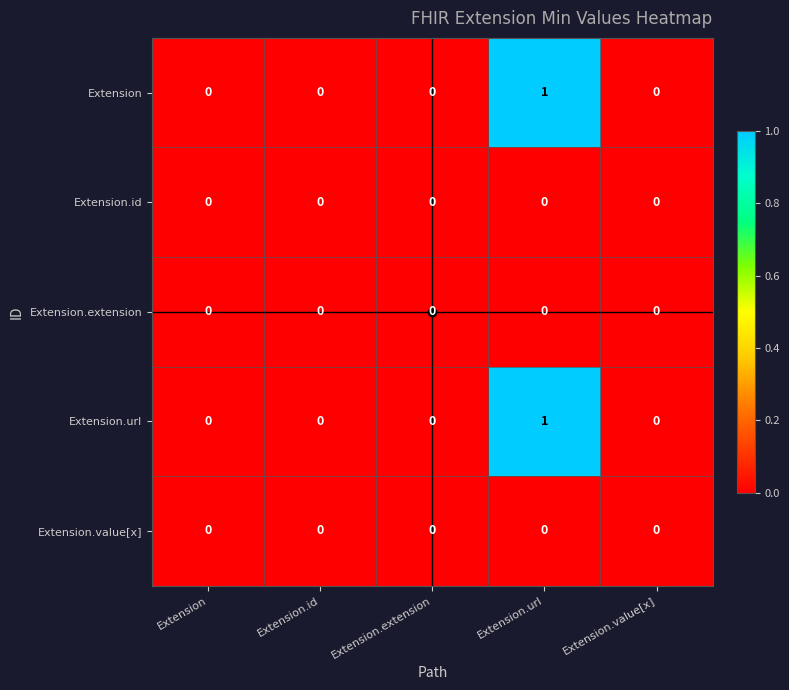

The Extension.url series shows 1 at Extension.url. True or false?

True